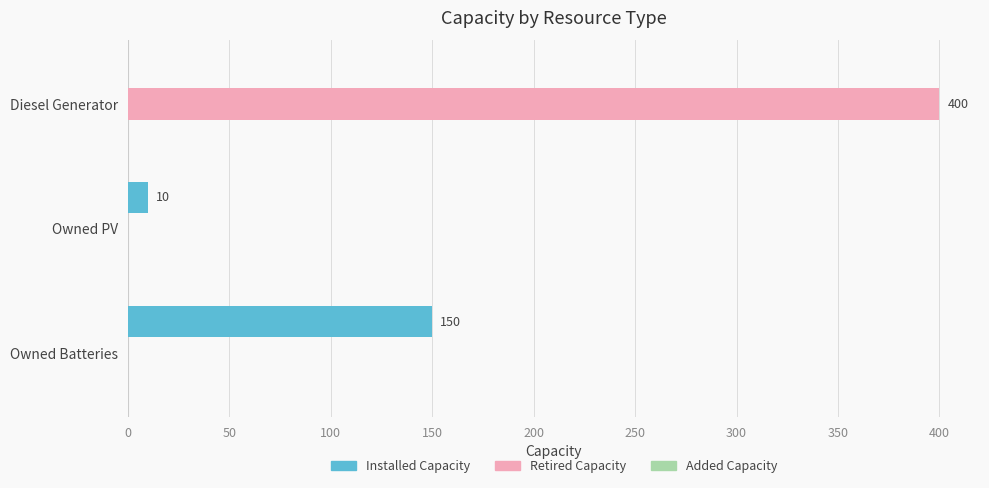

Which series has the widest spread of values?

Retired Capacity